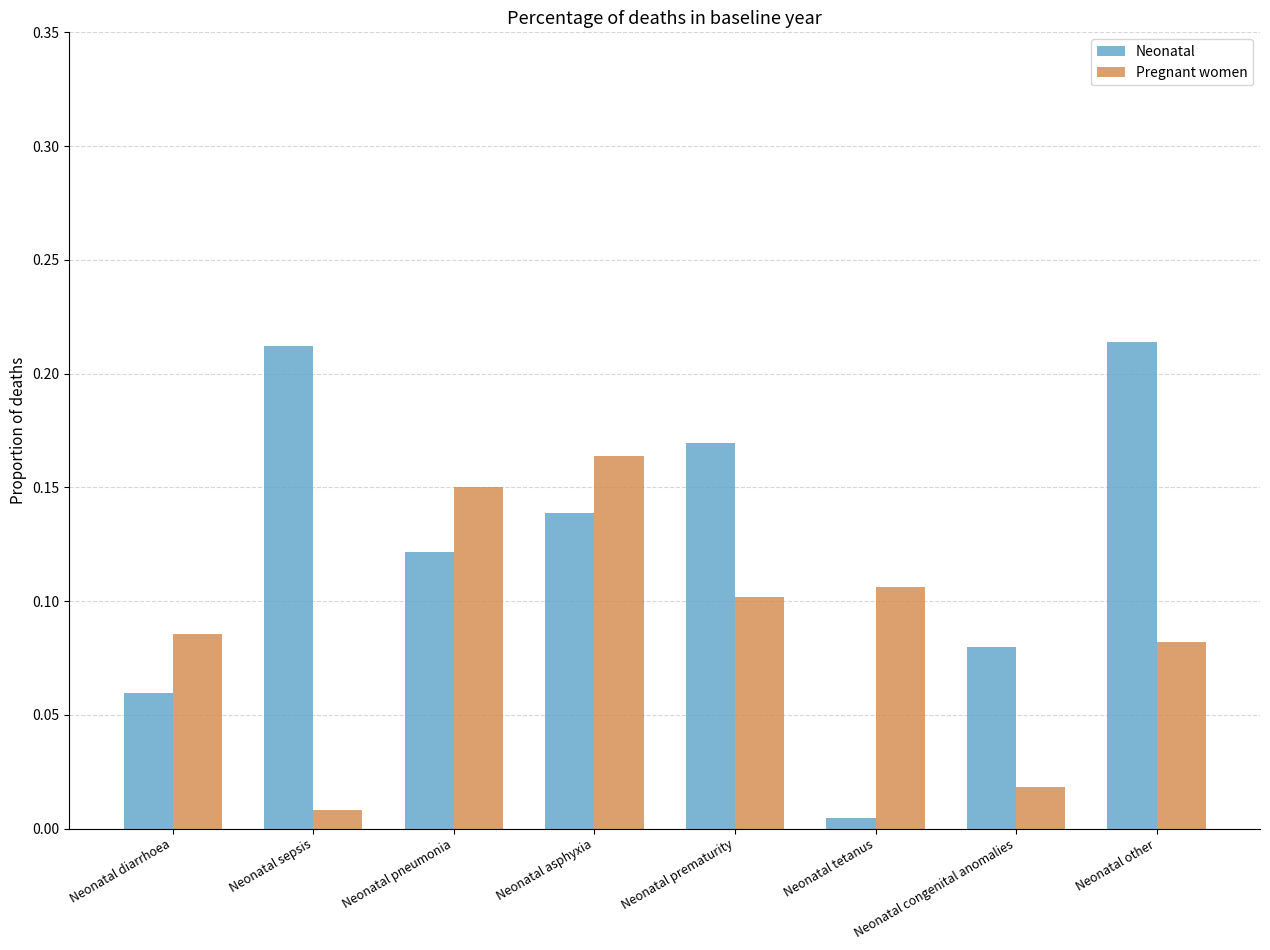

At which label is Neonatal closest to 0?

Neonatal tetanus